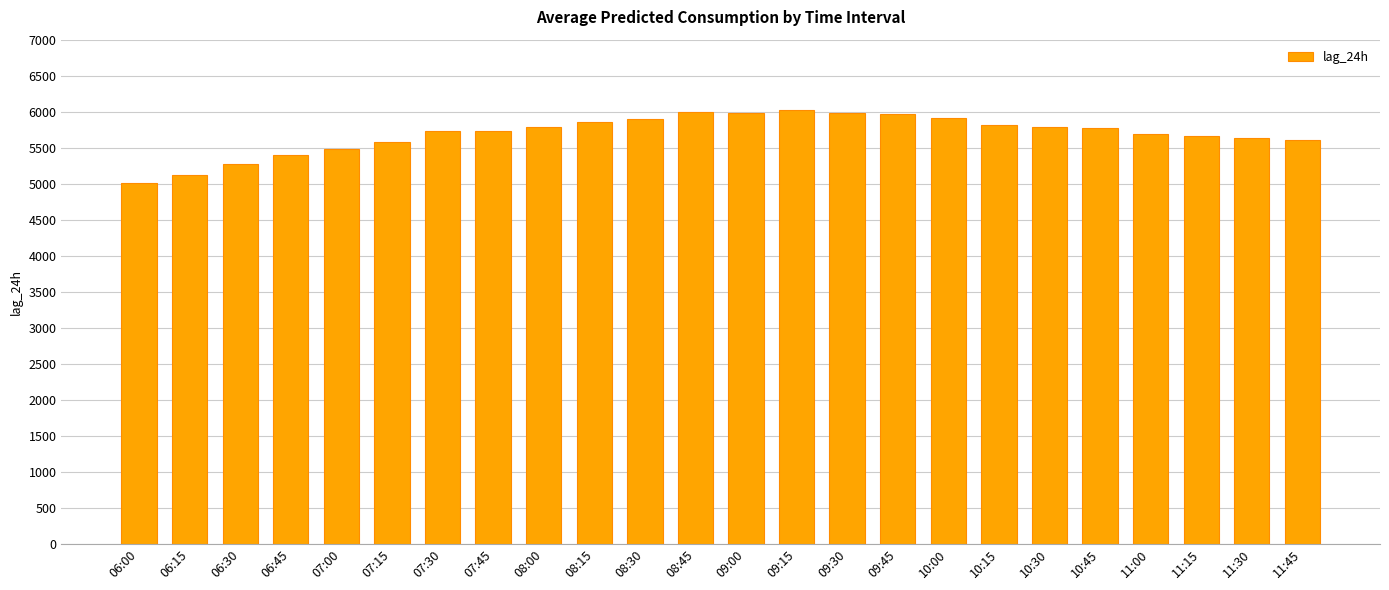

How many series are shown in this chart?

1